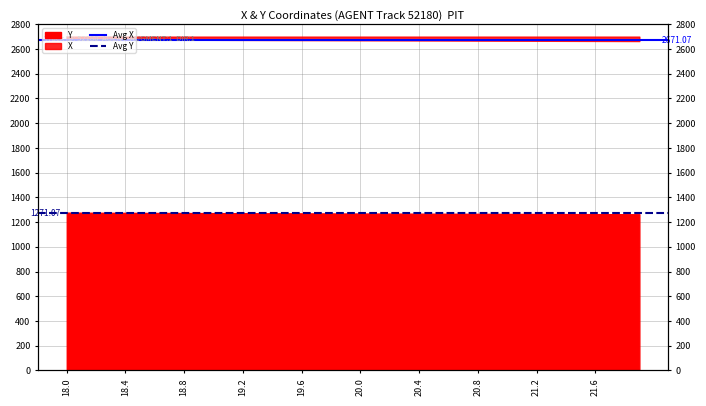

What is the value of the Avg Y point at the 2nd from the left?

1271.1